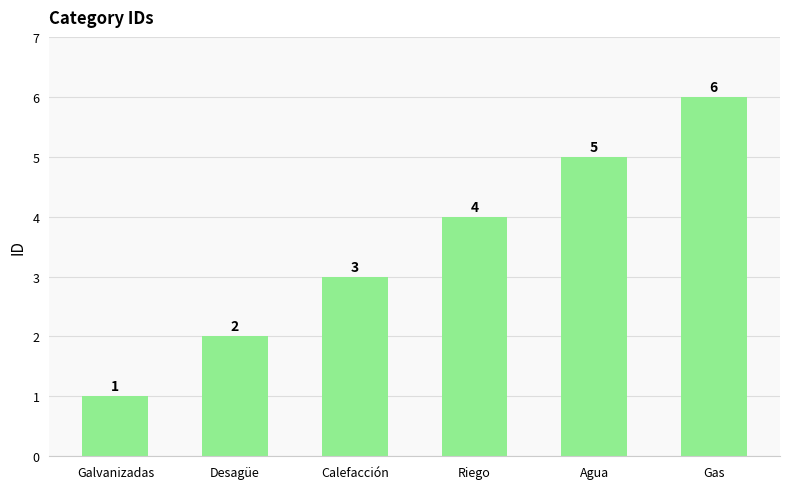

What is the smallest value displayed?

1